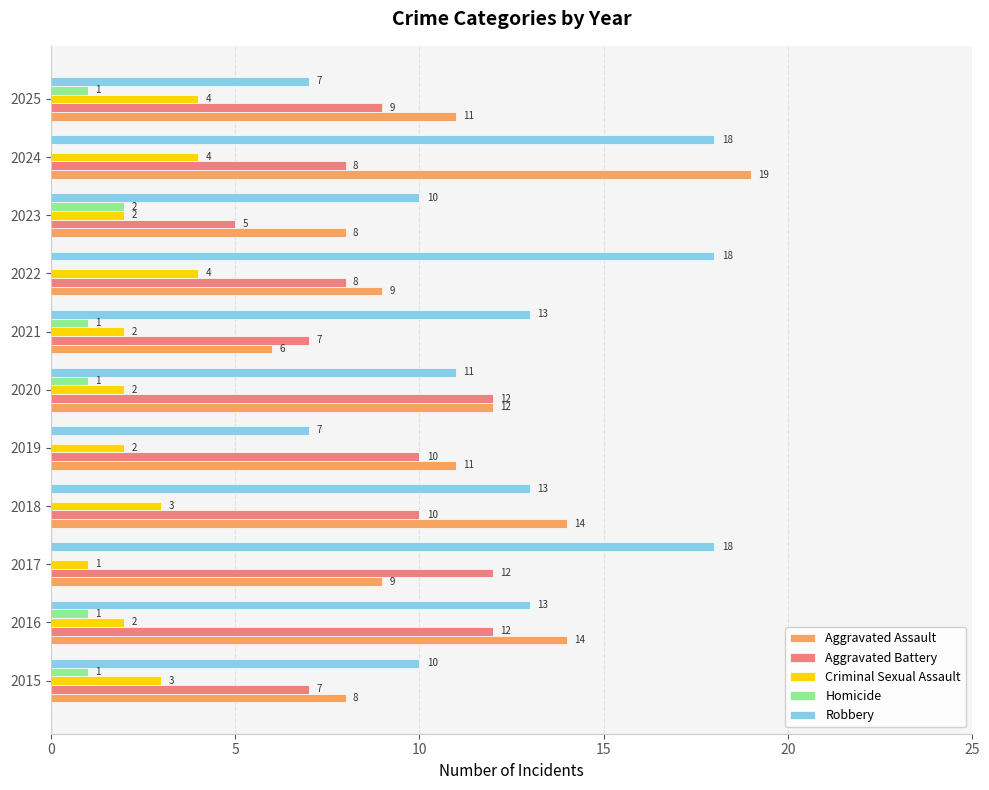

At which category is the sum across all series the highest?

2024